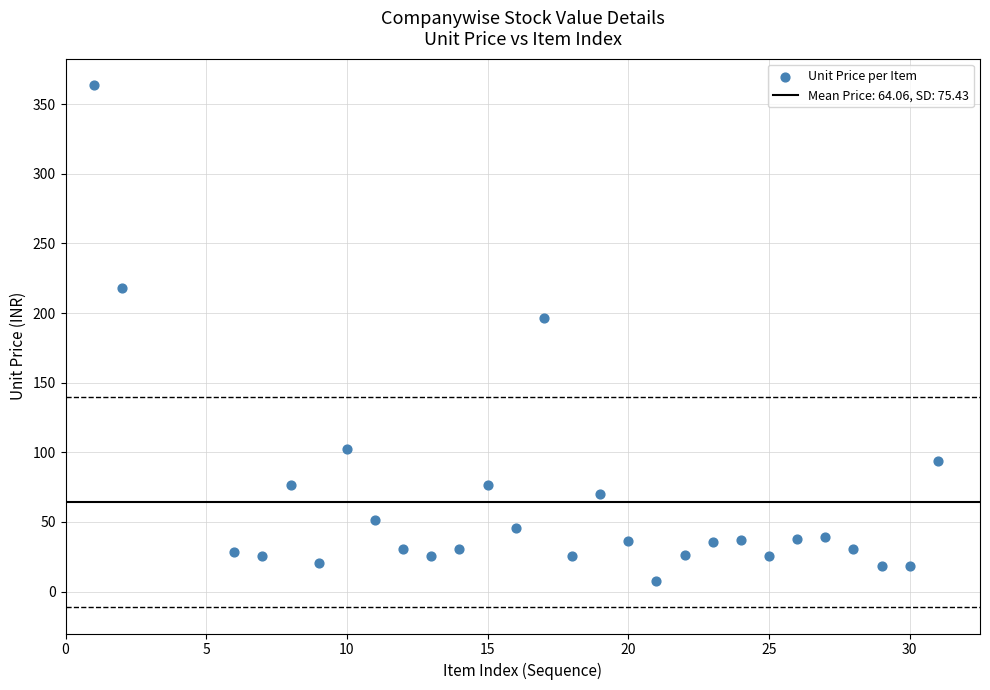

What is the range of Y values (max minus min)?

356.5